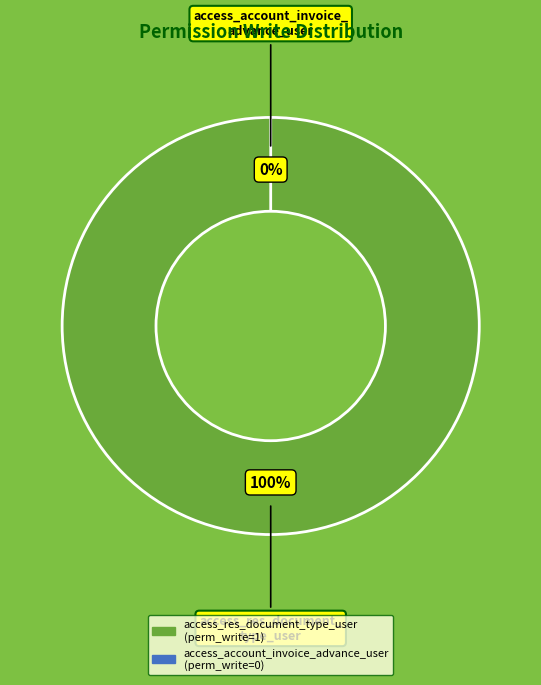

Do access_res_document_type_user and access_account_invoice_advance_user together represent more than half of the pie?

Yes